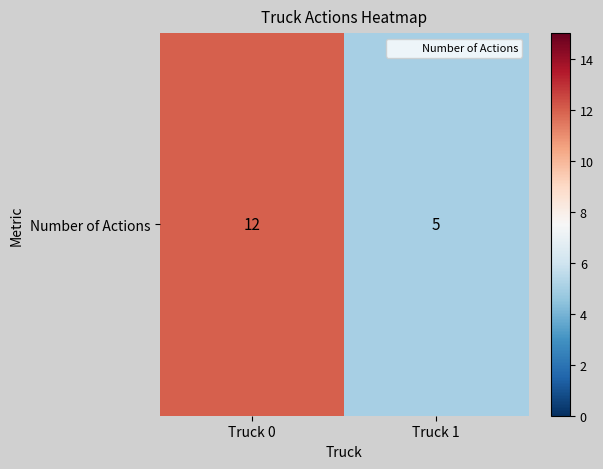

Rank the categories by value from highest to lowest.

Truck 0, Truck 1